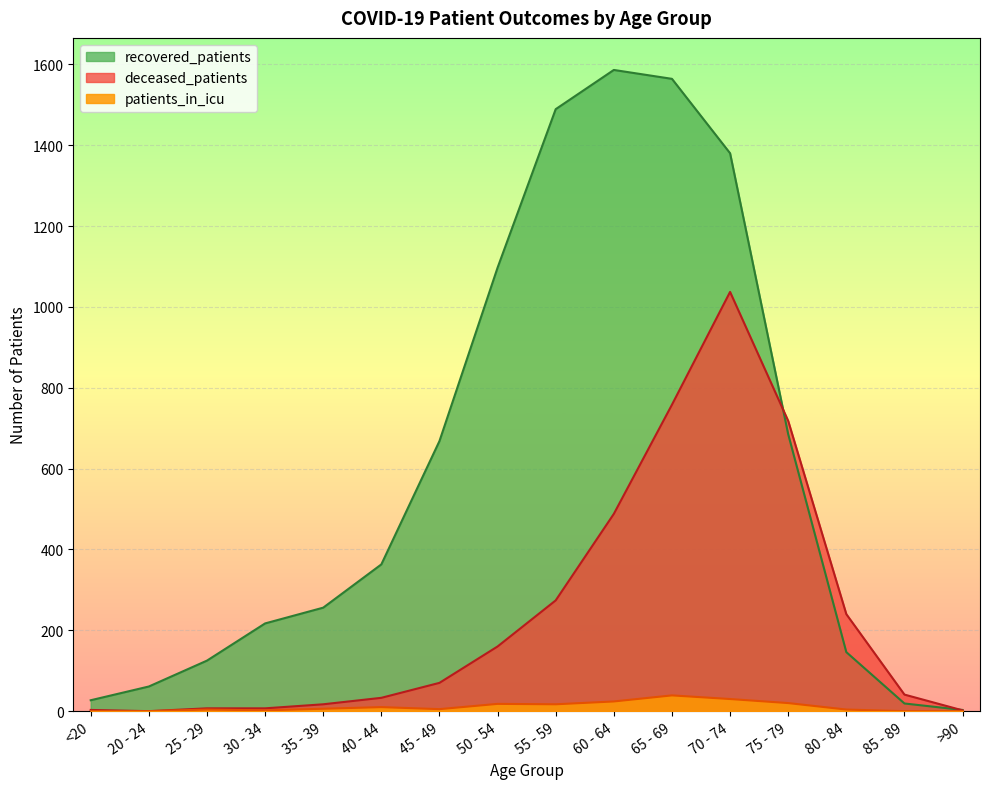

Reading left to right, list all the values displayed in this chart.

recovered_patients: 27	61	125	217	256	363	668	1097	1489	1586	1564	1380	685	146	19	3
deceased_patients: 3	0	7	7	17	33	70	160	274	488	758	1037	718	240	41	2
patients_in_icu: 0	0	4	2	6	10	5	18	17	24	39	30	20	4	0	0